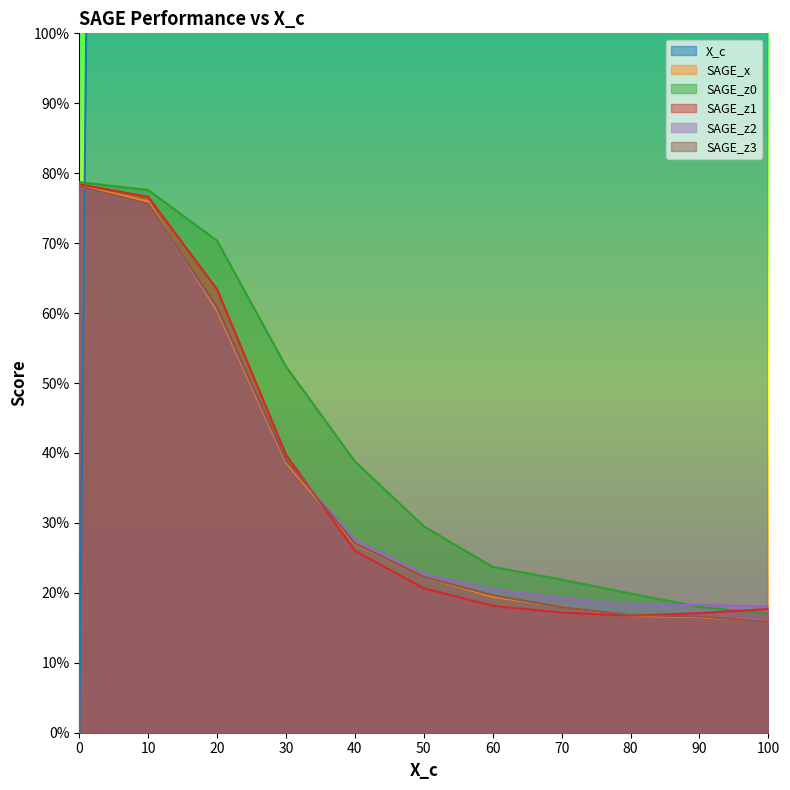

After their last crossing, which series has the higher values: SAGE_z1 or SAGE_z2?

SAGE_z2